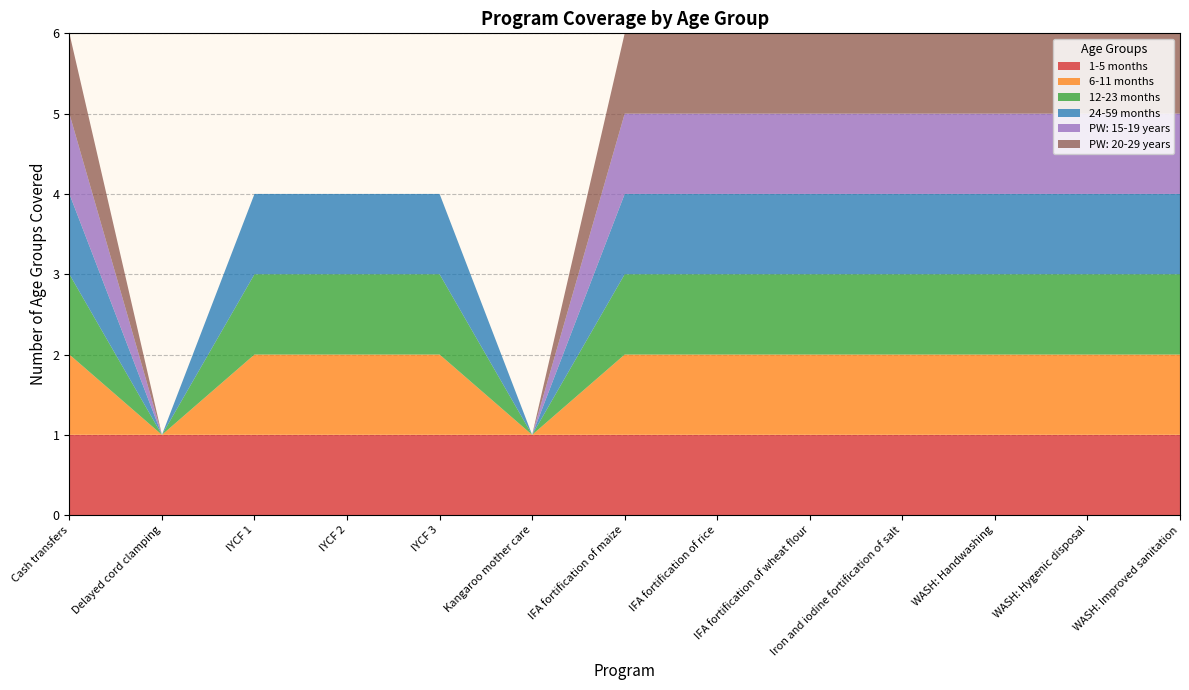

Reading left to right, what are all the values shown in this chart?

1-5 months: 1	1	1	1	1	1	1	1	1	1	1	1	1
6-11 months: 1	0	1	1	1	0	1	1	1	1	1	1	1
12-23 months: 1	0	1	1	1	0	1	1	1	1	1	1	1
24-59 months: 1	0	1	1	1	0	1	1	1	1	1	1	1
PW: 15-19 years: 1	0	0	0	0	0	1	1	1	1	1	1	1
PW: 20-29 years: 1	0	0	0	0	0	1	1	1	1	1	1	1